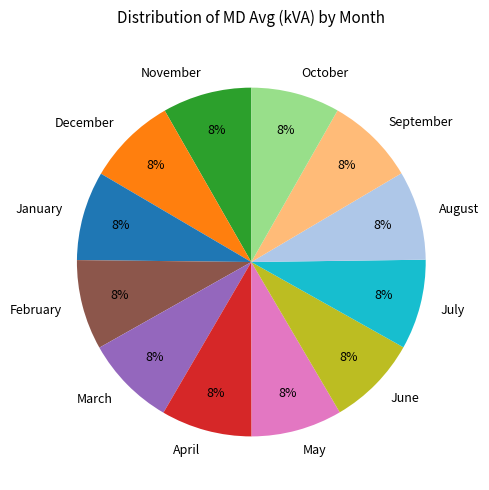

How many segments does this pie chart have?

12